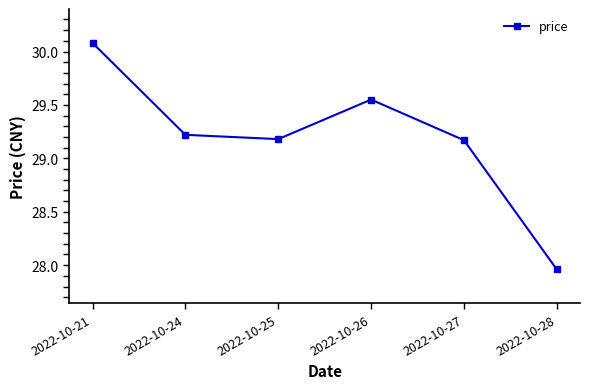

True or false: there are more than 2 points higher than both neighbors.

False